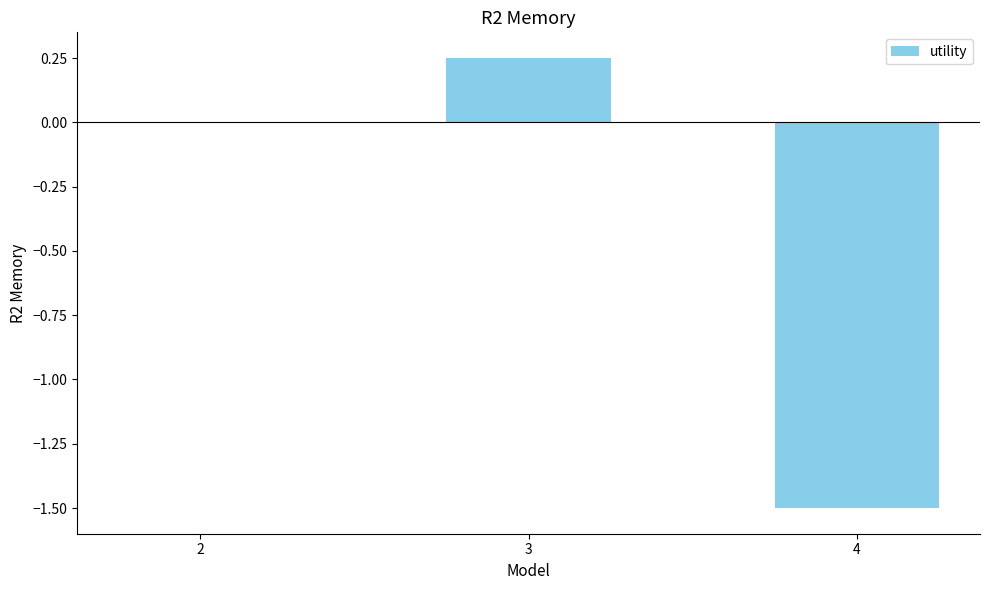

Count the number of categories in the chart.

3